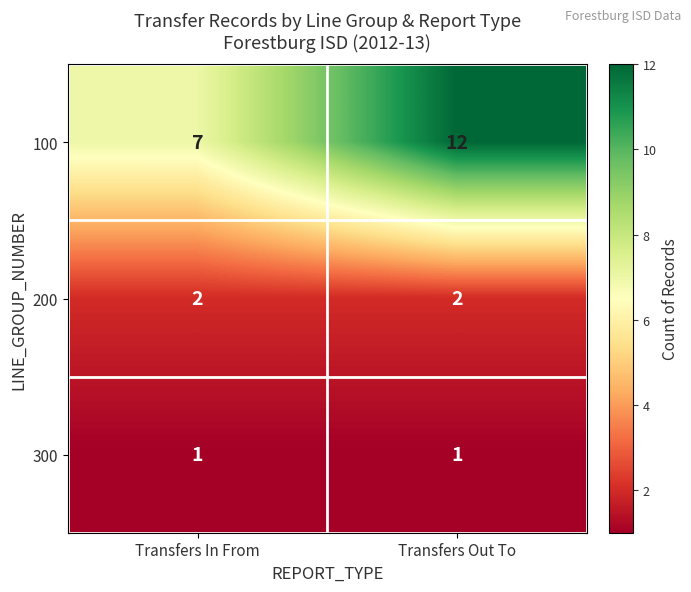

Reading left to right, extract all data points from this chart.

100: Transfers In From=7	Transfers Out To=12
200: Transfers In From=2	Transfers Out To=2
300: Transfers In From=1	Transfers Out To=1